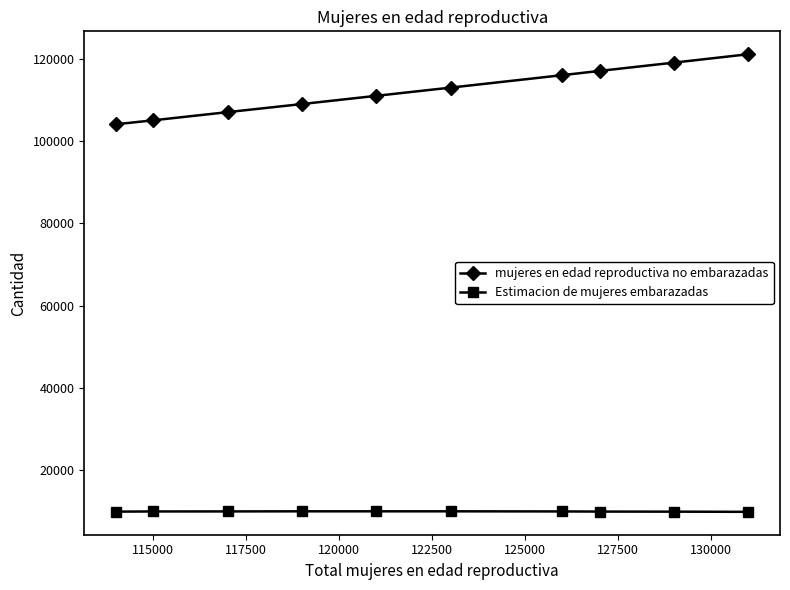

Which series has the largest total across all categories?

mujeres en edad reproductiva no embarazadas